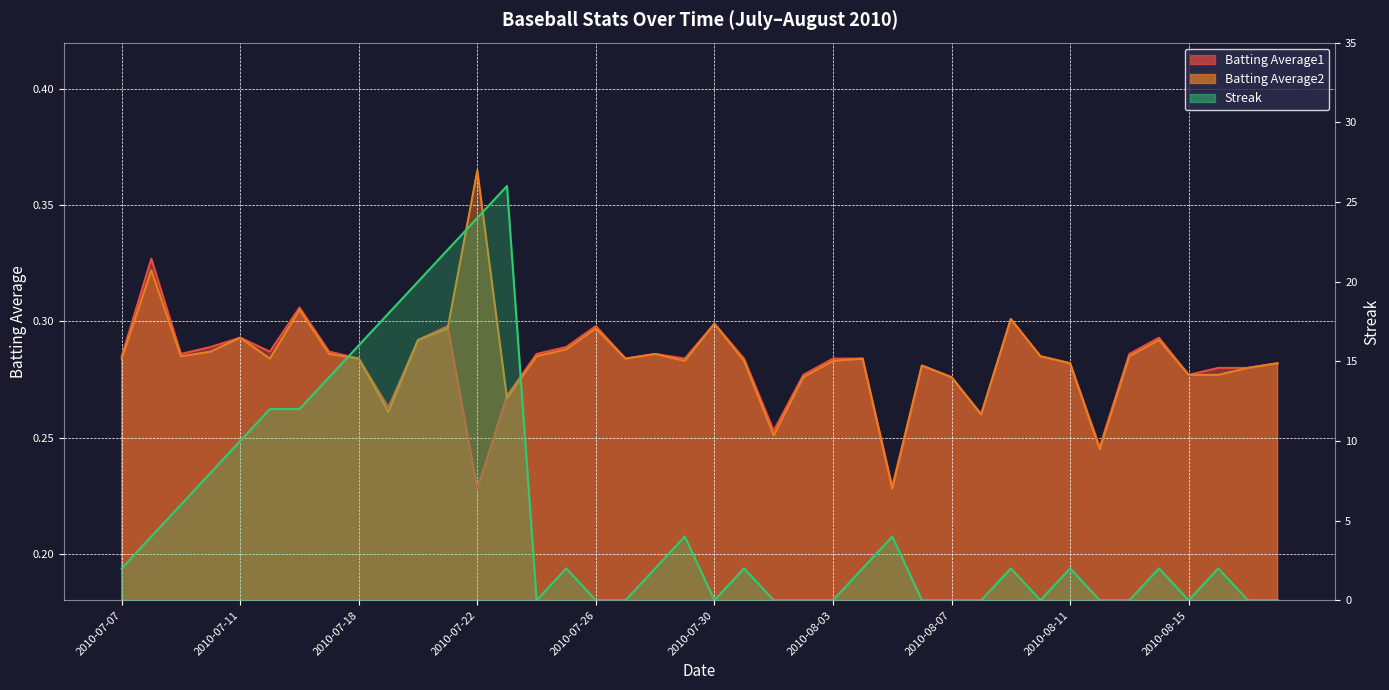

Reading left to right, extract all data points from this chart.

Batting Average1: 2010-07-07=0.3	2010-07-08=0.3	2010-07-09=0.3	2010-07-10=0.3	2010-07-11=0.3	2010-07-15=0.3	2010-07-16=0.3	2010-07-17=0.3	2010-07-18=0.3	2010-07-19=0.3	2010-07-20=0.3	2010-07-21=0.3	2010-07-22=0.2	2010-07-23=0.3	2010-07-24=0.3	2010-07-25=0.3	2010-07-26=0.3	2010-07-27=0.3	2010-07-28=0.3	2010-07-29=0.3	2010-07-30=0.3	2010-07-31=0.3	2010-08-01=0.3	2010-08-02=0.3	2010-08-03=0.3	2010-08-04=0.3	2010-08-05=0.2	2010-08-06=0.3	2010-08-07=0.3	2010-08-08=0.3	2010-08-09=0.3	2010-08-10=0.3	2010-08-11=0.3	2010-08-12=0.2	2010-08-13=0.3	2010-08-14=0.3	2010-08-15=0.3	2010-08-16=0.3	2010-08-17=0.3	2010-08-18=0.3
Batting Average2: 2010-07-07=0.3	2010-07-08=0.3	2010-07-09=0.3	2010-07-10=0.3	2010-07-11=0.3	2010-07-15=0.3	2010-07-16=0.3	2010-07-17=0.3	2010-07-18=0.3	2010-07-19=0.3	2010-07-20=0.3	2010-07-21=0.3	2010-07-22=0.4	2010-07-23=0.3	2010-07-24=0.3	2010-07-25=0.3	2010-07-26=0.3	2010-07-27=0.3	2010-07-28=0.3	2010-07-29=0.3	2010-07-30=0.3	2010-07-31=0.3	2010-08-01=0.3	2010-08-02=0.3	2010-08-03=0.3	2010-08-04=0.3	2010-08-05=0.2	2010-08-06=0.3	2010-08-07=0.3	2010-08-08=0.3	2010-08-09=0.3	2010-08-10=0.3	2010-08-11=0.3	2010-08-12=0.2	2010-08-13=0.3	2010-08-14=0.3	2010-08-15=0.3	2010-08-16=0.3	2010-08-17=0.3	2010-08-18=0.3
Streak: 2010-07-07=2.0	2010-07-08=4.0	2010-07-09=6.0	2010-07-10=8.0	2010-07-11=10.0	2010-07-15=12.0	2010-07-16=12.0	2010-07-17=14.0	2010-07-18=16.0	2010-07-19=18.0	2010-07-20=20.0	2010-07-21=22.0	2010-07-22=24.0	2010-07-23=26.0	2010-07-24=0.0	2010-07-25=2.0	2010-07-26=0.0	2010-07-27=0.0	2010-07-28=2.0	2010-07-29=4.0	2010-07-30=0.0	2010-07-31=2.0	2010-08-01=0.0	2010-08-02=0.0	2010-08-03=0.0	2010-08-04=2.0	2010-08-05=4.0	2010-08-06=0.0	2010-08-07=0.0	2010-08-08=0.0	2010-08-09=2.0	2010-08-10=0.0	2010-08-11=2.0	2010-08-12=0.0	2010-08-13=0.0	2010-08-14=2.0	2010-08-15=0.0	2010-08-16=2.0	2010-08-17=0.0	2010-08-18=0.0